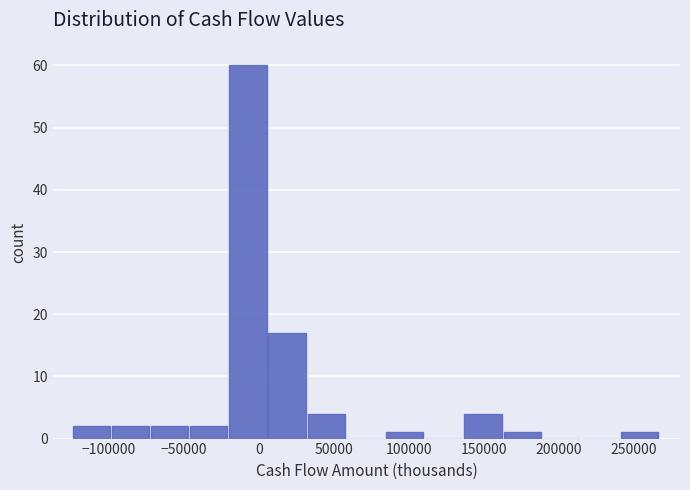

Reading left to right, transcribe this chart: for each bar, give the range it covers on the x-axis and its height. Neither the bar edges nor the heights are printed on the chart, so give them approximately, as read against the axes.

-125000 to -100000: 2
-100000 to -70000: 2
-70000 to -45000: 2
-45000 to -20000: 2
-20000 to 5000: 60
5000 to 35000: 17
35000 to 60000: 4
60000 to 85000: 0
85000 to 110000: 1
110000 to 135000: 0
135000 to 165000: 4
165000 to 190000: 1
190000 to 215000: 0
215000 to 240000: 0
240000 to 270000: 1